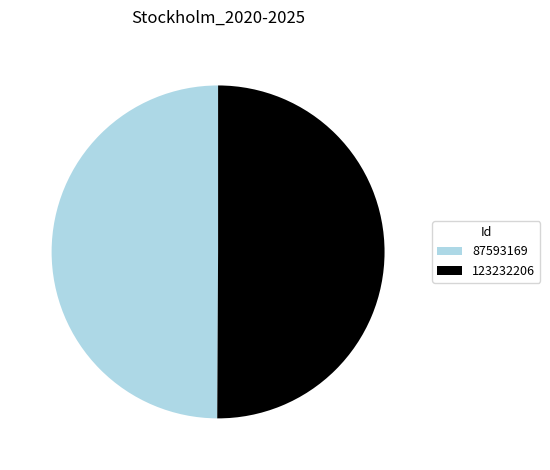

Is the sum of 123232206 and 87593169 greater than half?

Yes